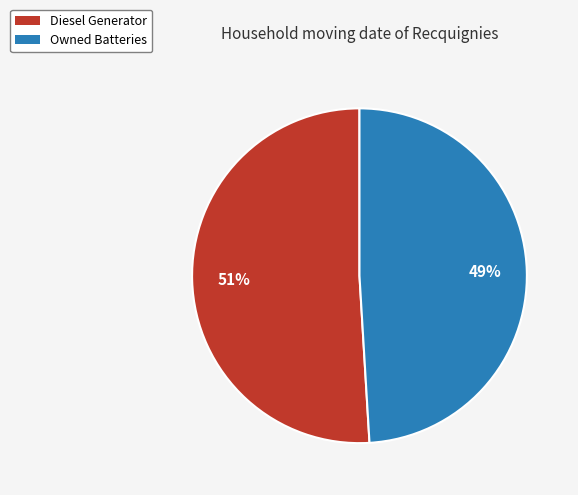

To the nearest percent, what portion does Diesel Generator represent?

51%